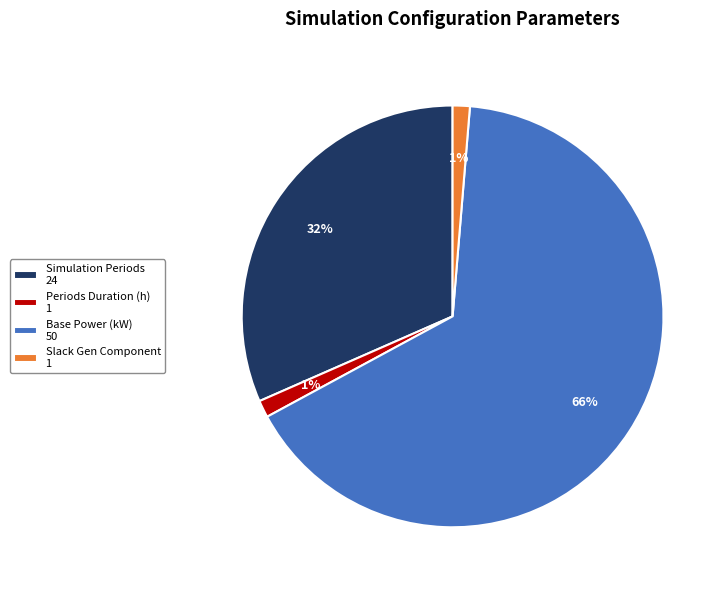

The Slack Gen Component slice represents 11% of the pie. True or false?

False